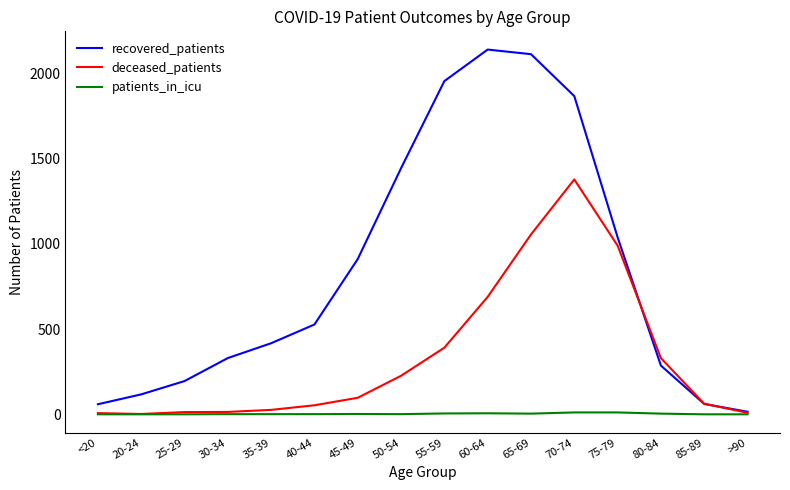

Where do recovered_patients and deceased_patients first cross each other?

75-79 and 80-84